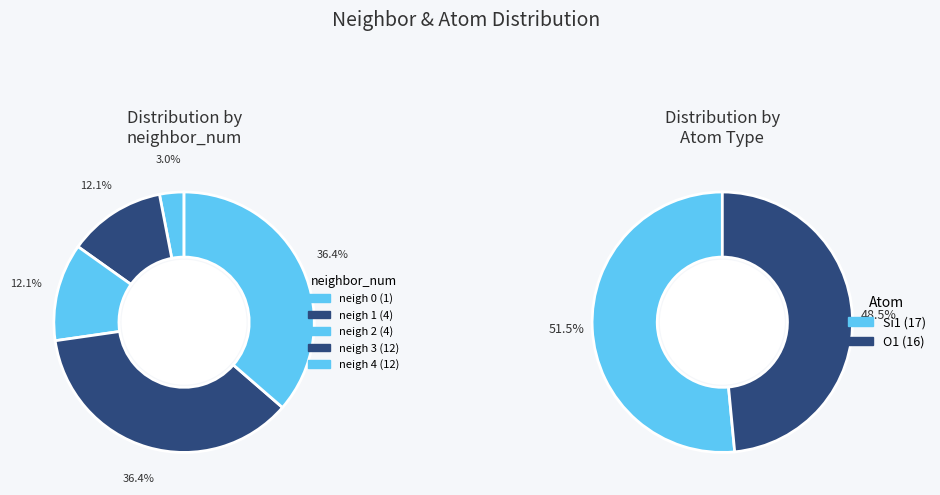

Is there a majority slice in this chart?

No